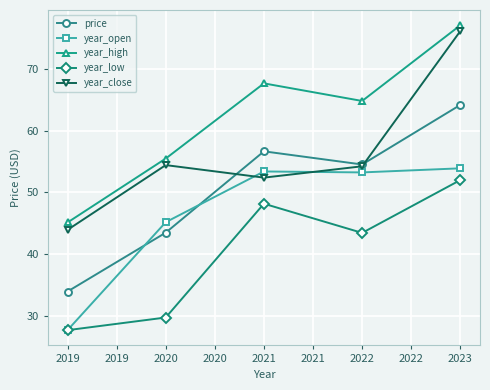

Which category has the lowest value across all series?

2019